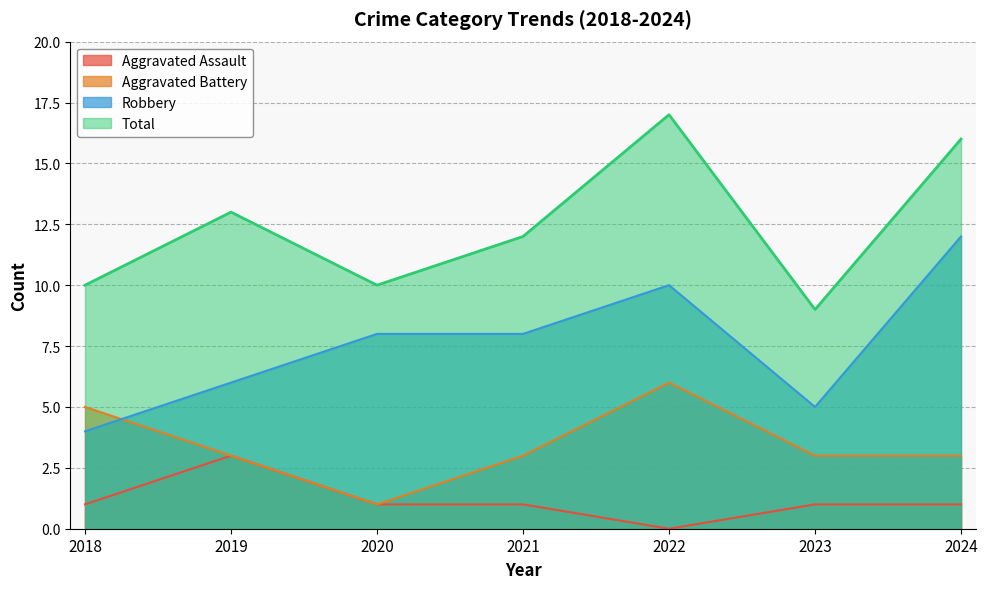

What is the sum of the Total values at 2018 and 2019?

23